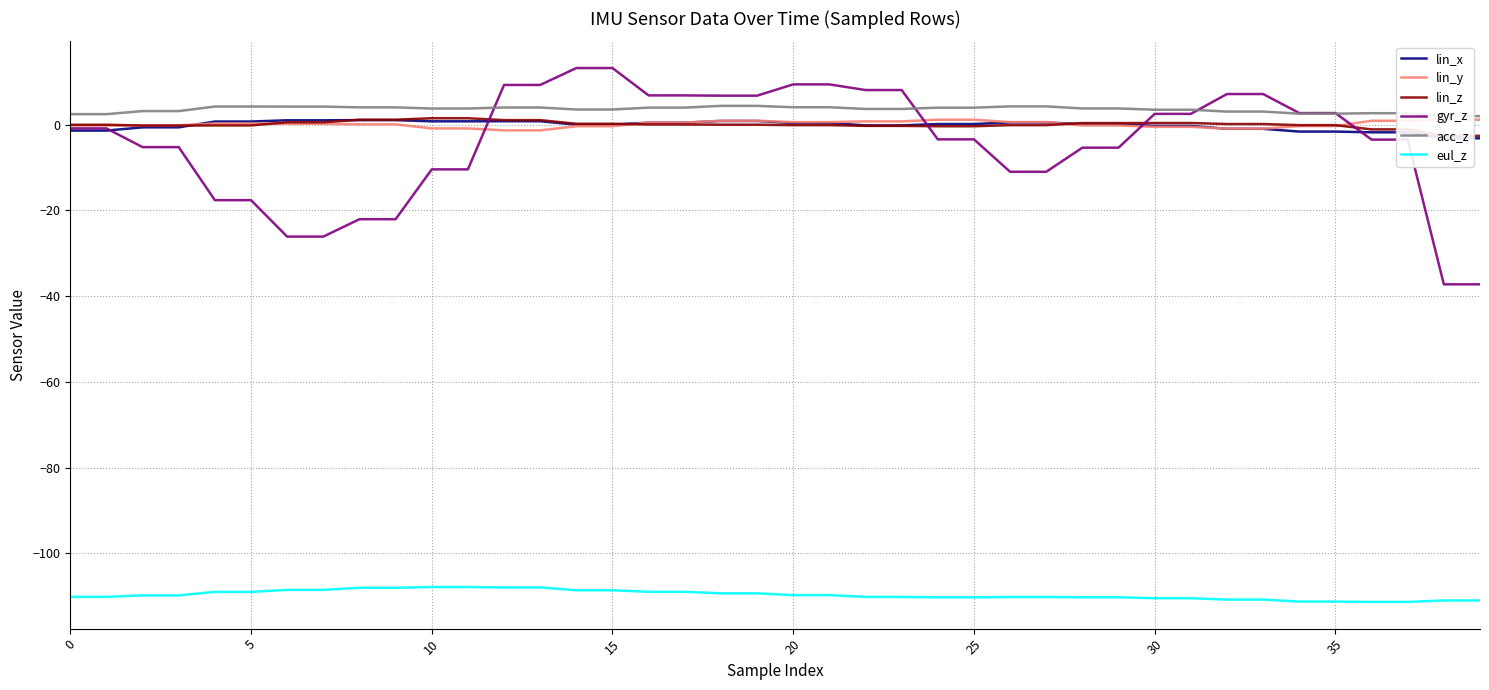

At which category is the sum across all series the highest?

14